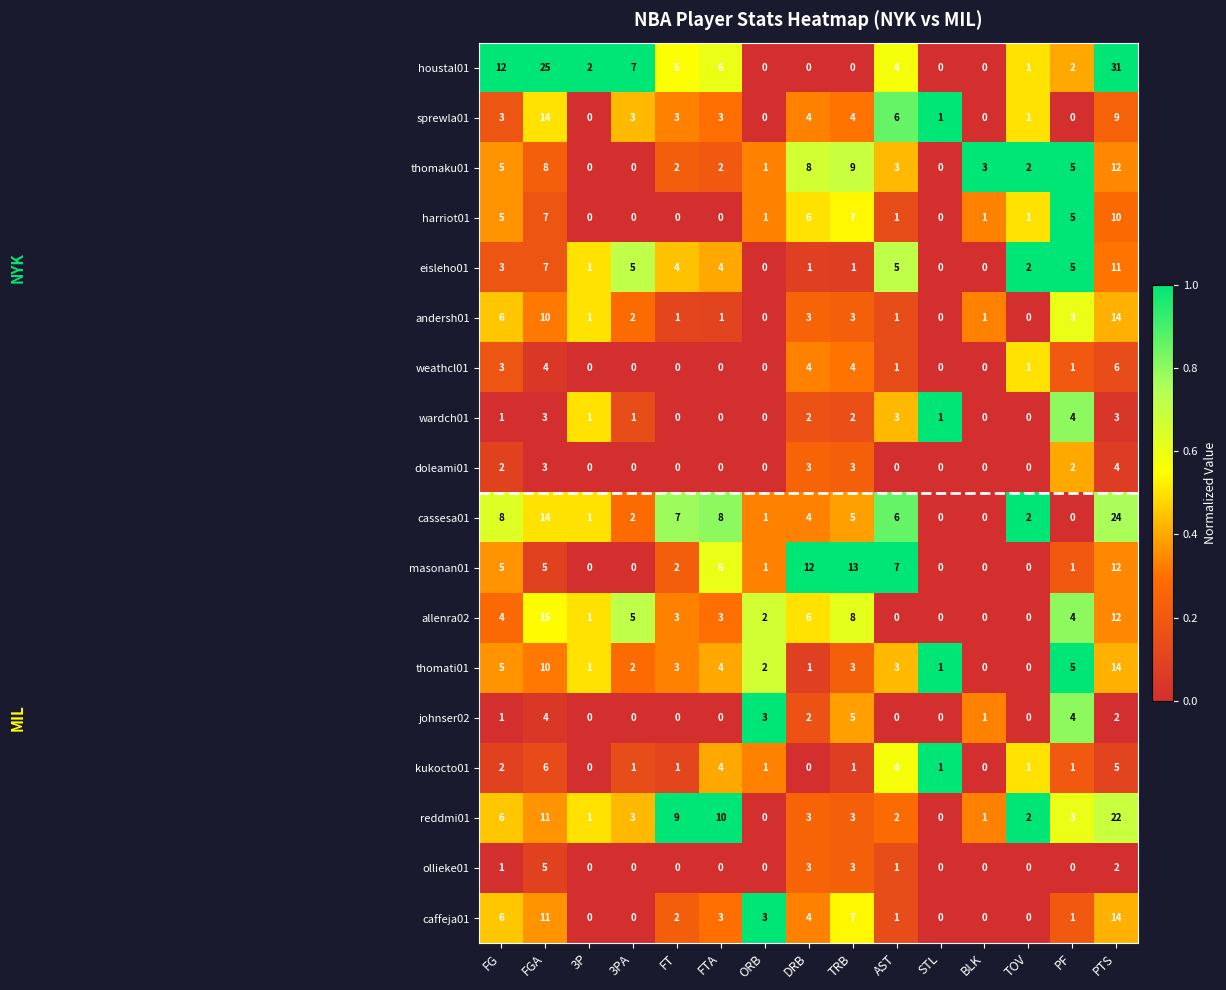

What is the sum of the houstal01 values at FGA and PTS?

56